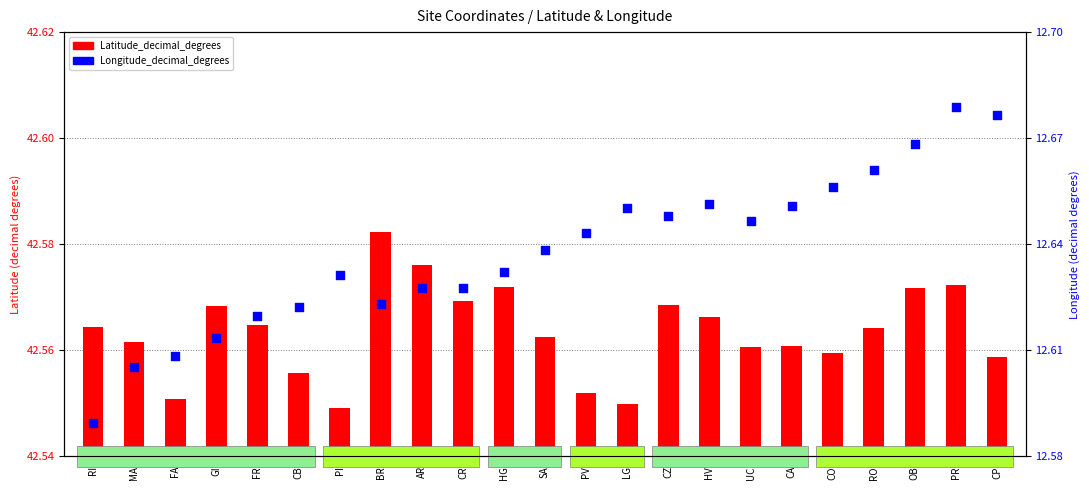

What are all the series names shown in the legend?

Latitude_decimal_degrees, Longitude_decimal_degrees